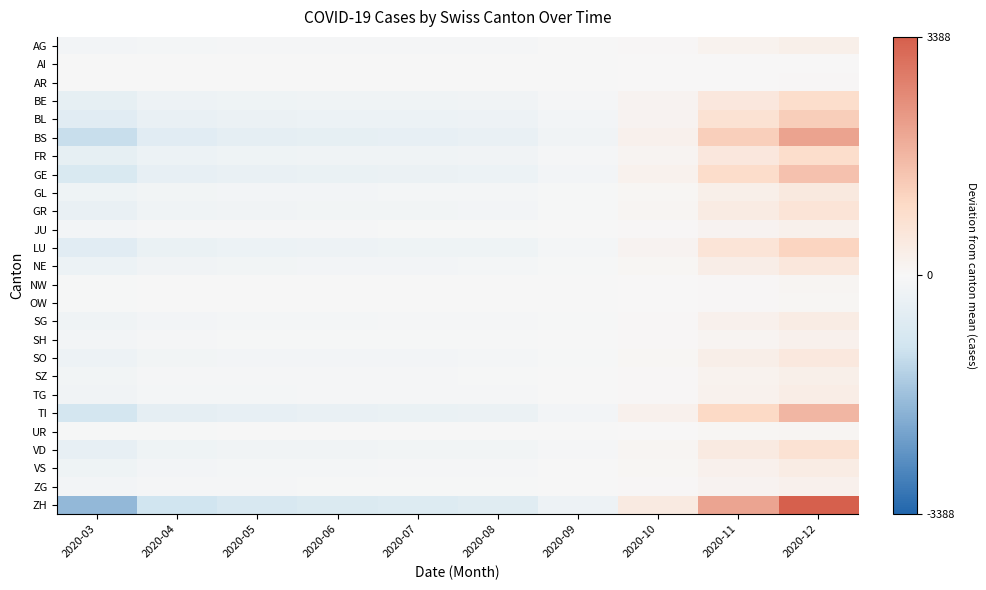

At which category is the sum across all series the highest?

2020-12